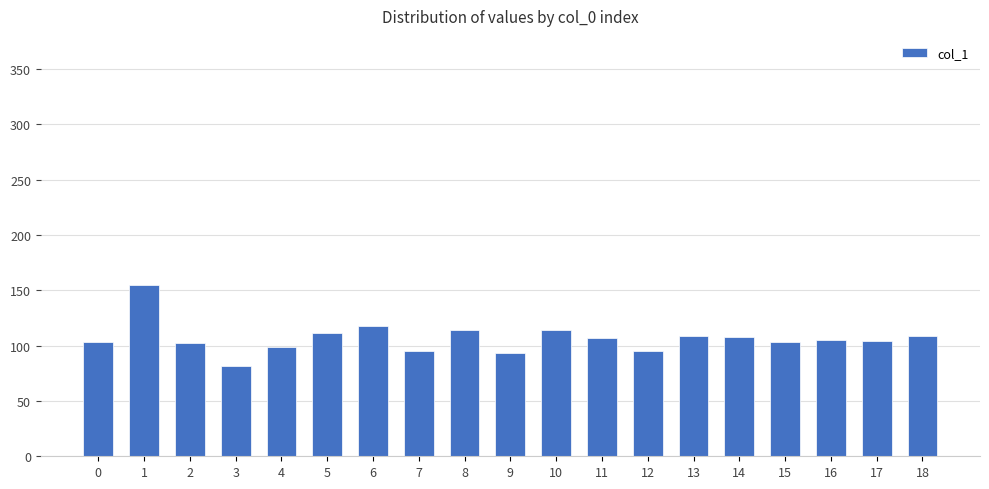

What is the ratio of the value at 17 to the value at 12?

1.1